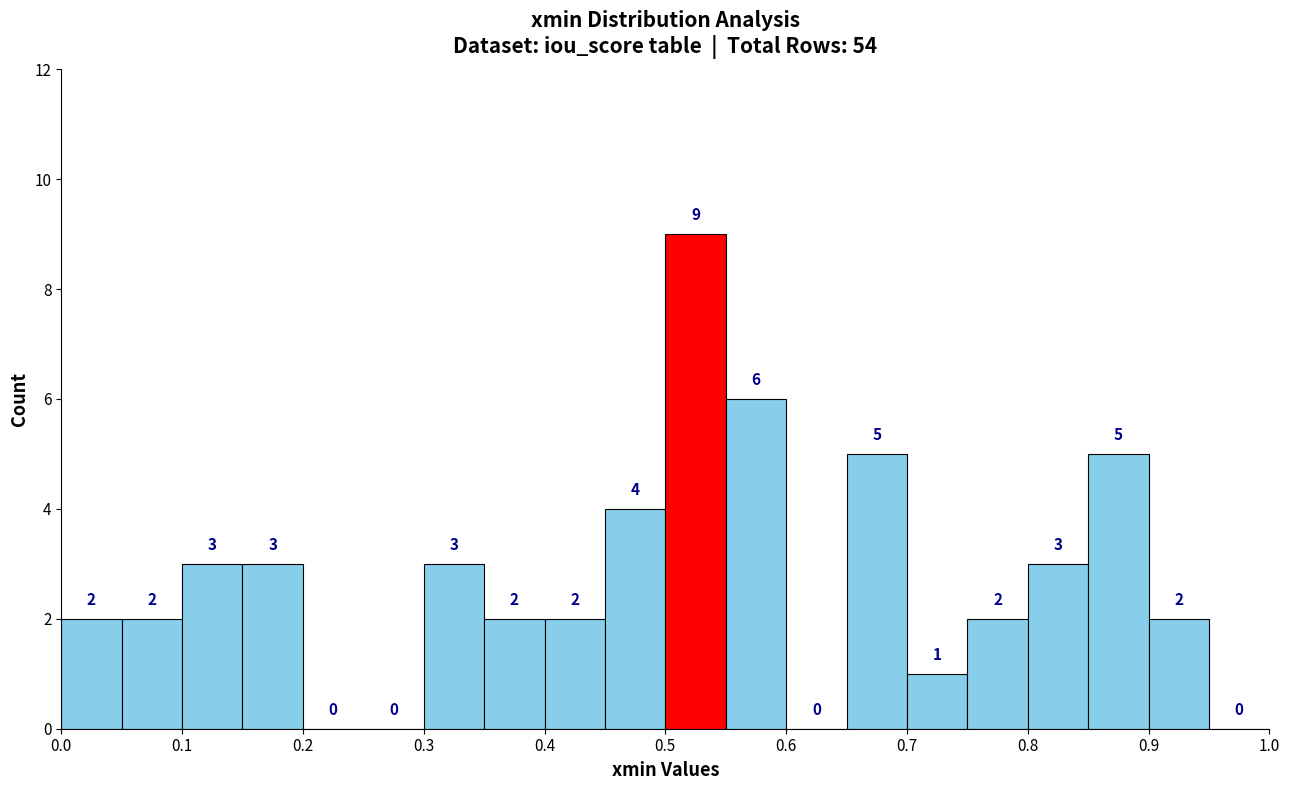

Over which range of the x-axis is the bar tallest?

0.50 to 0.55